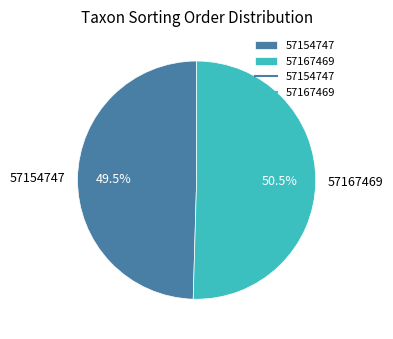

What is the total percentage of 57167469 and 57154747?

100.0%